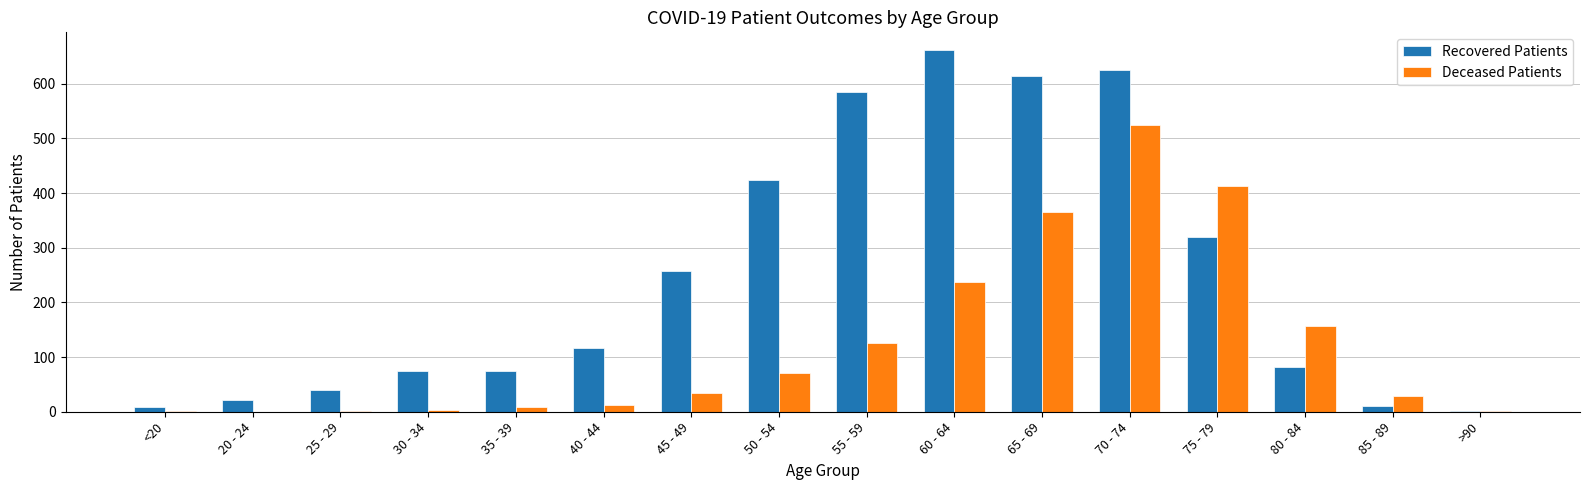

What is the maximum value shown in the chart?

661